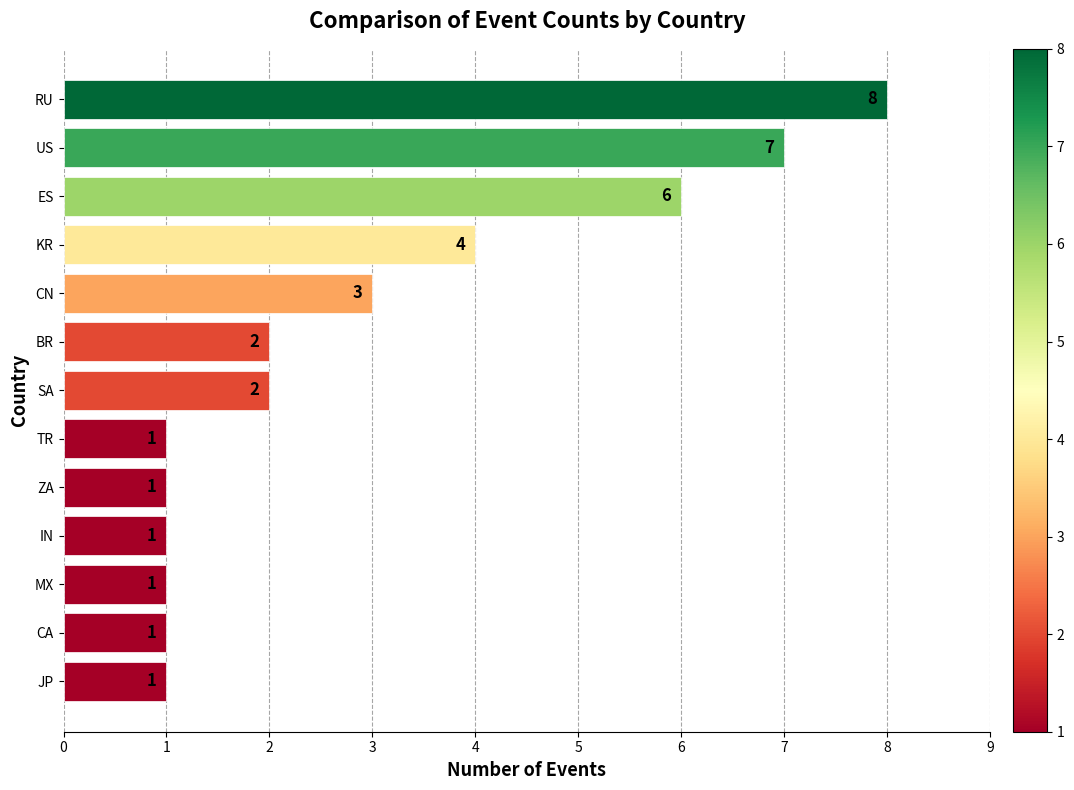

What is the smallest value displayed?

1